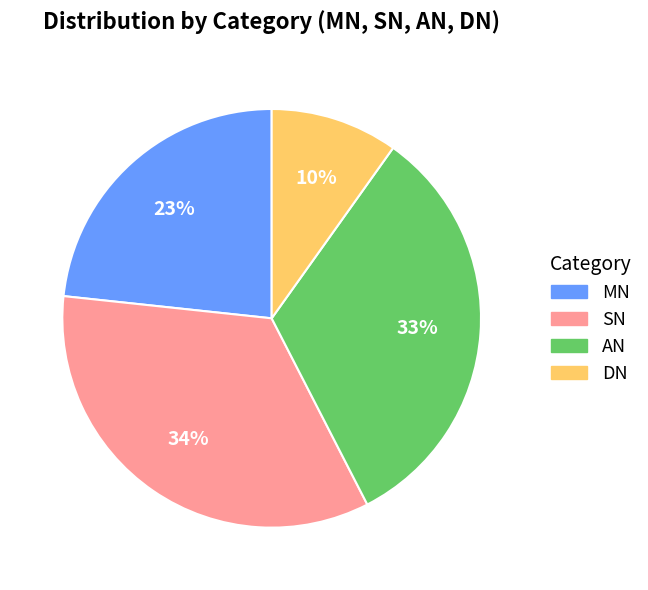

Do DN and SN together represent more than half of the pie?

No